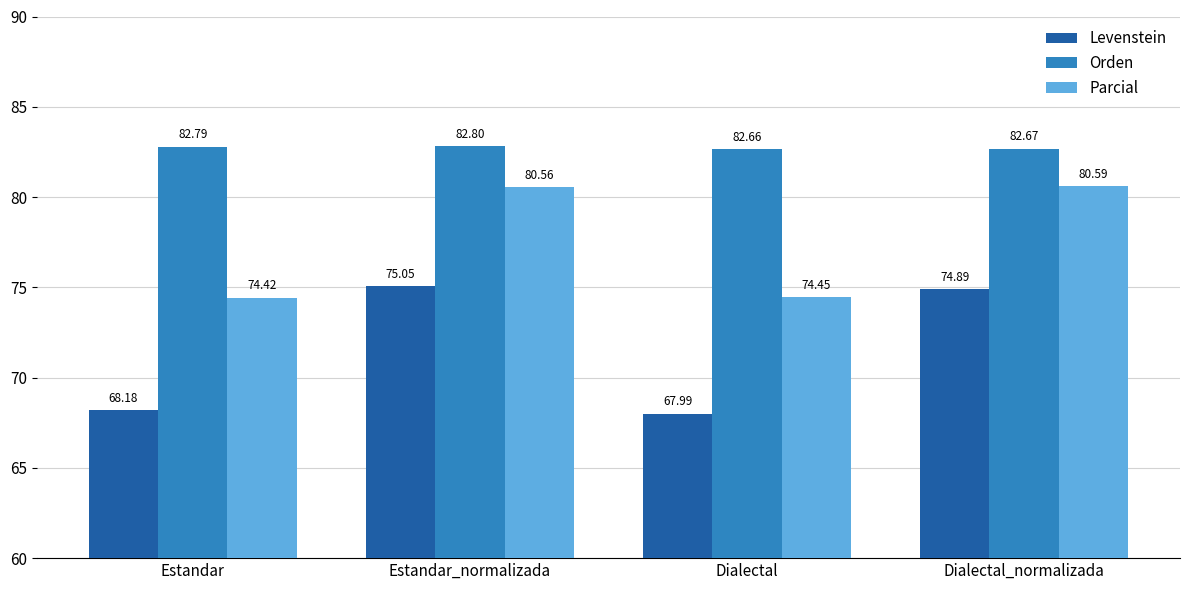

What is the sum of all Orden values?

330.9